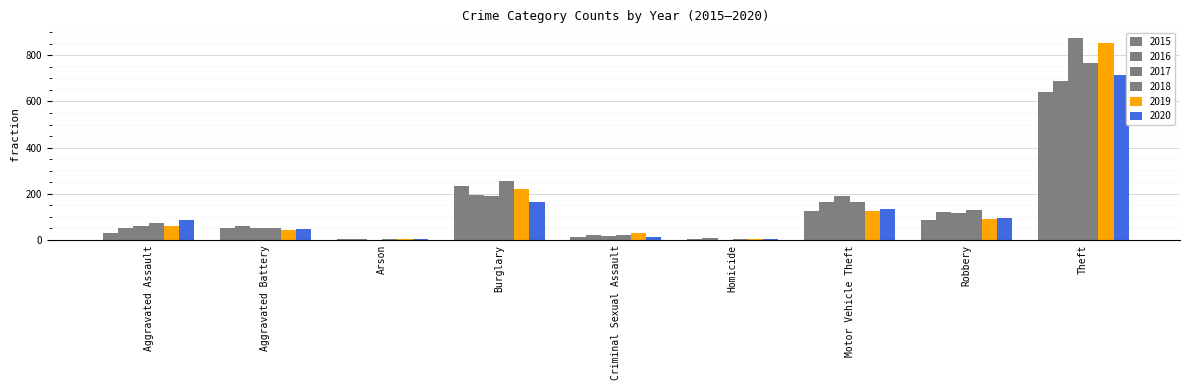

How many groups of bars are there?

9